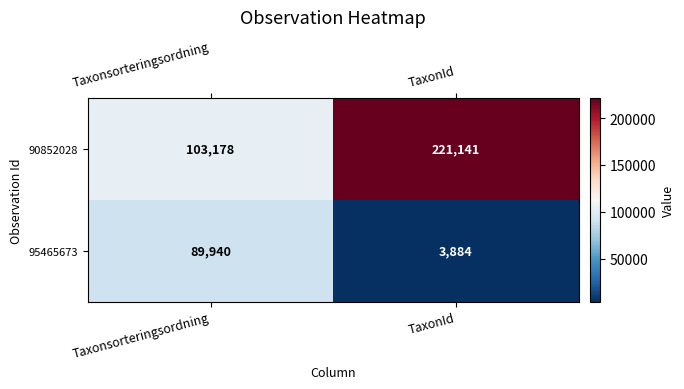

Which category has the lowest value across all series?

TaxonId